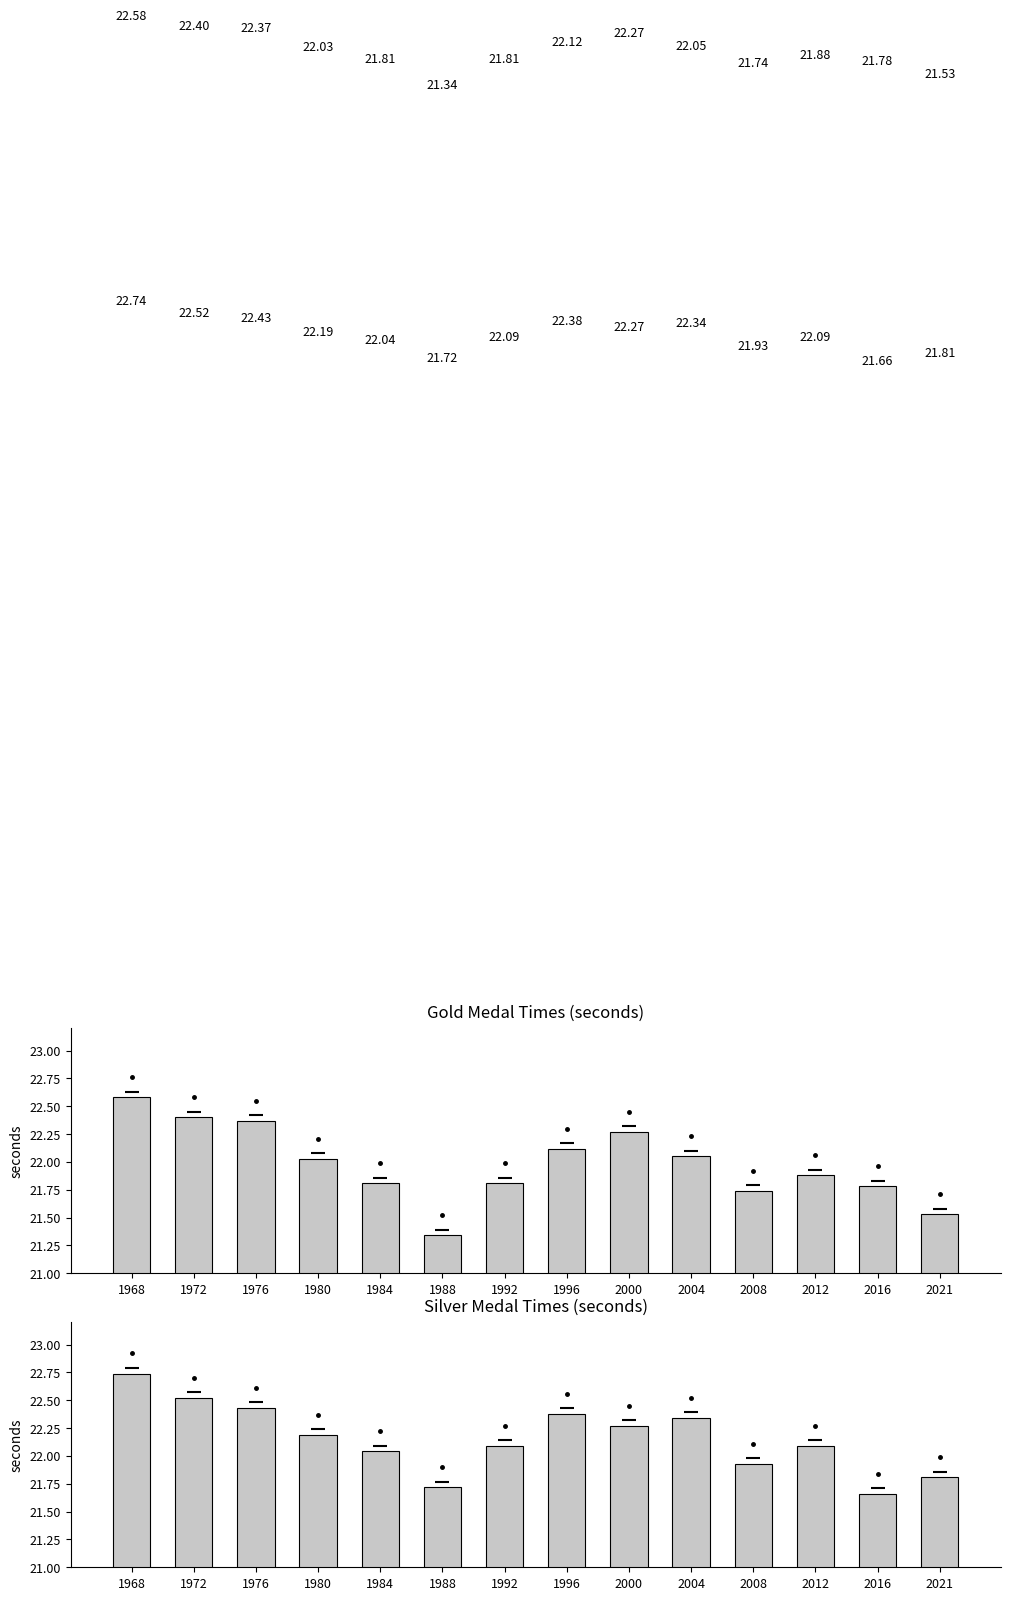

What is the minimum value shown in the chart?

21.3